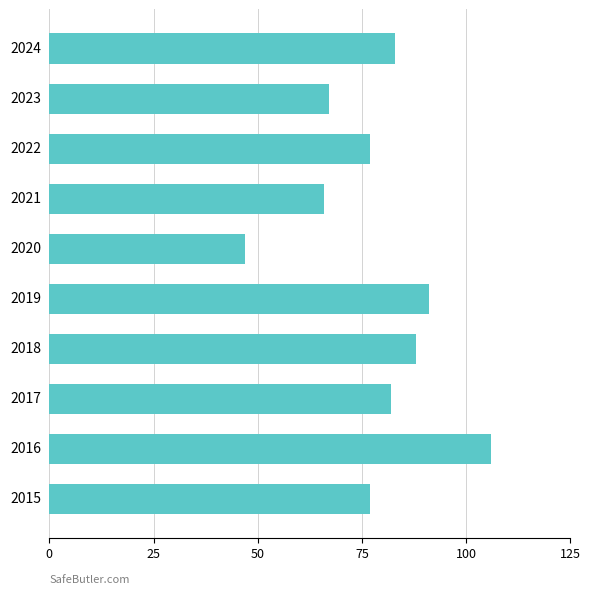

Are the bars horizontal?

Yes